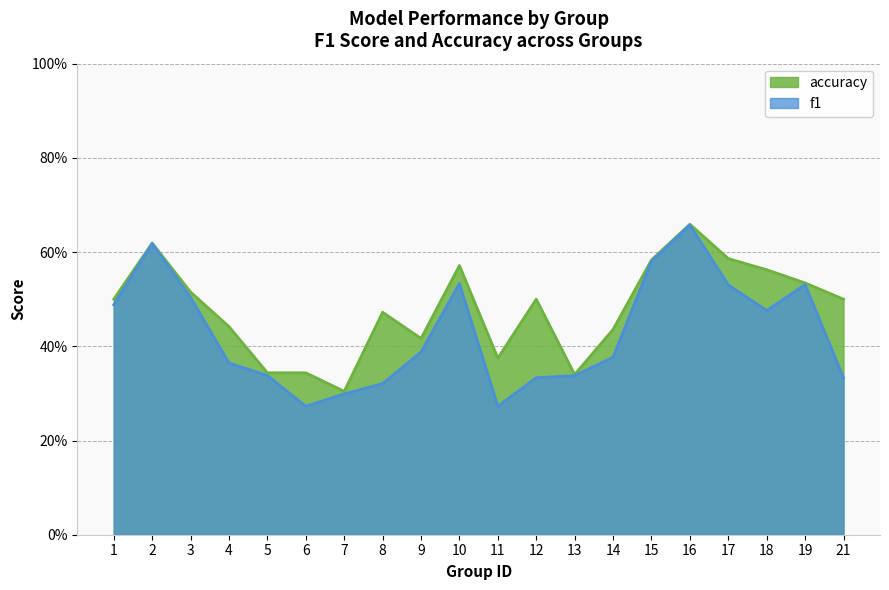

Reading left to right, transcribe all the data shown in this chart.

f1: 0.5	0.6	0.5	0.4	0.3	0.3	0.3	0.3	0.4	0.5	0.3	0.3	0.3	0.4	0.6	0.7	0.5	0.5	0.5	0.3
accuracy: 0.5	0.6	0.5	0.4	0.3	0.3	0.3	0.5	0.4	0.6	0.4	0.5	0.3	0.4	0.6	0.7	0.6	0.6	0.5	0.5